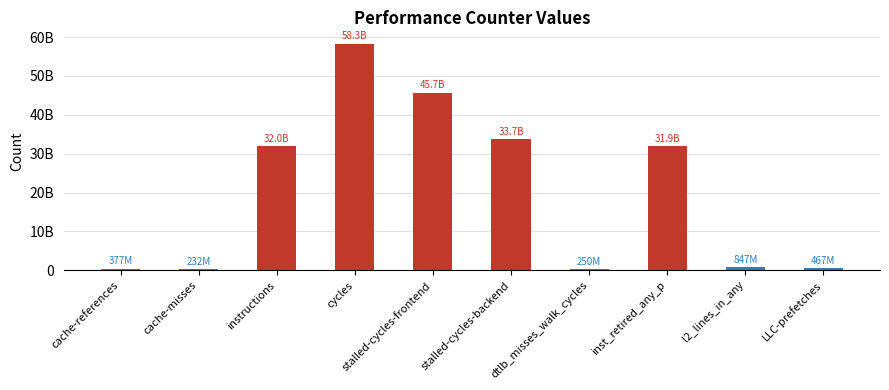

How many distinct data groups are displayed?

1